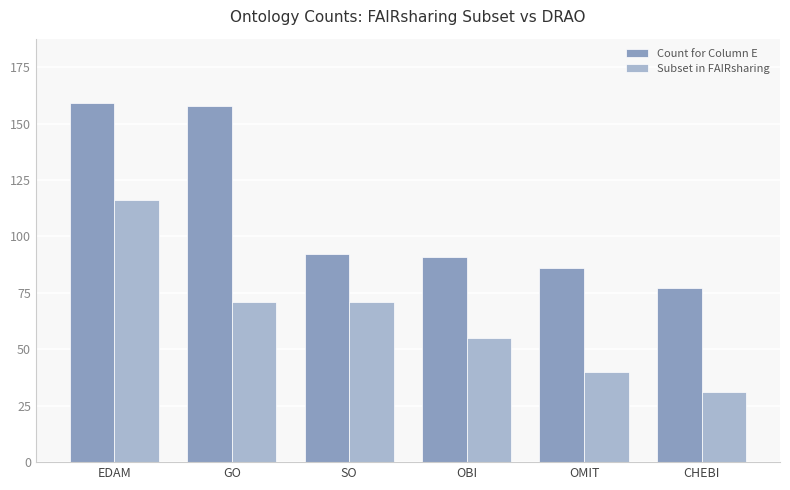

Reading left to right, list all the values displayed in this chart.

Count for Column E: 159	158	92	91	86	77
Subset in FAIRsharing: 116	71	71	55	40	31